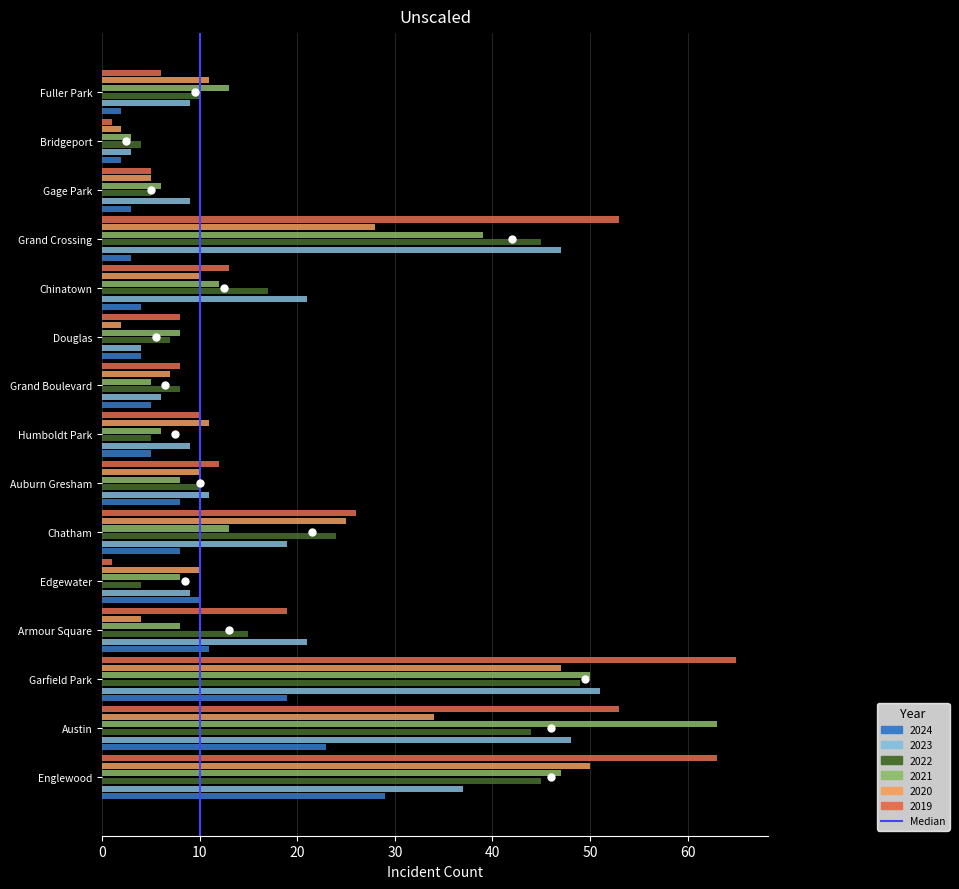

At which label is 2021 closest to 33?

Grand Crossing